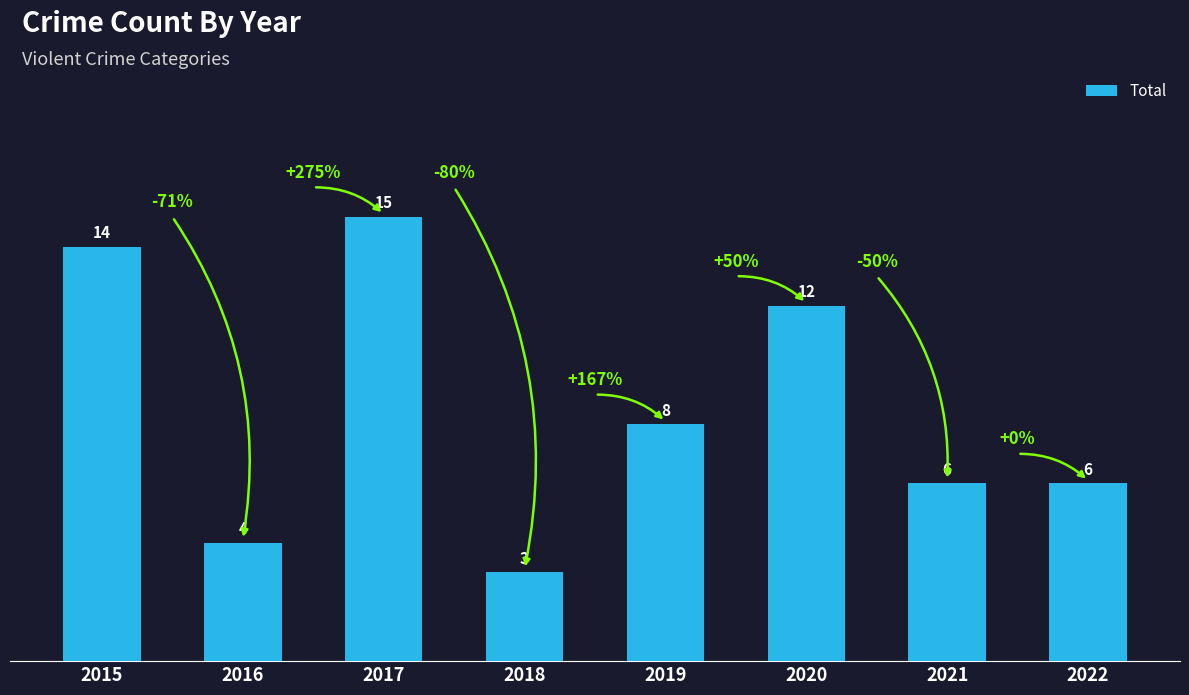

The value at 2021 is 6. True or false?

True